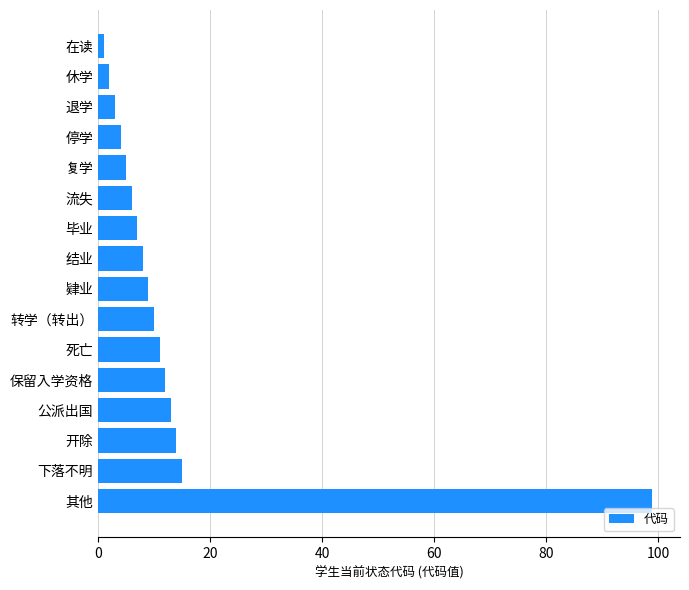

The chart shows a value of 11 at 死亡. True or false?

True